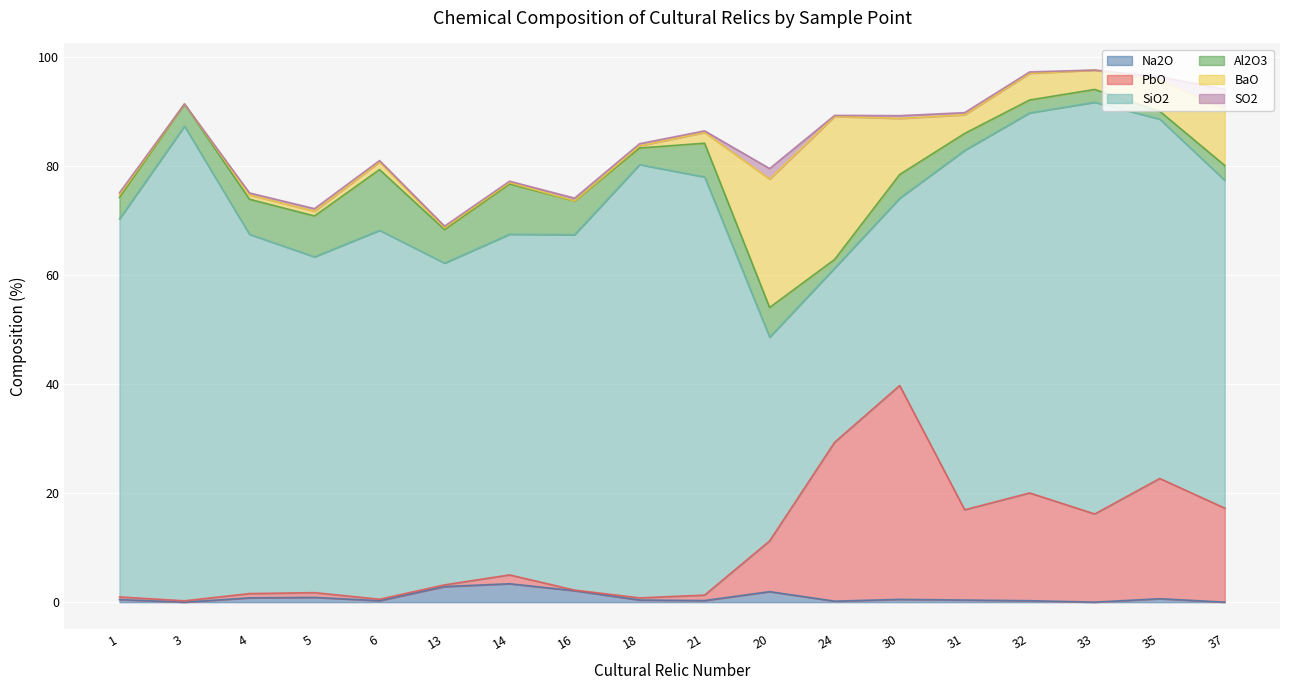

Is the value of SO2 at 37 greater than the value of Al2O3 at 31?

Yes